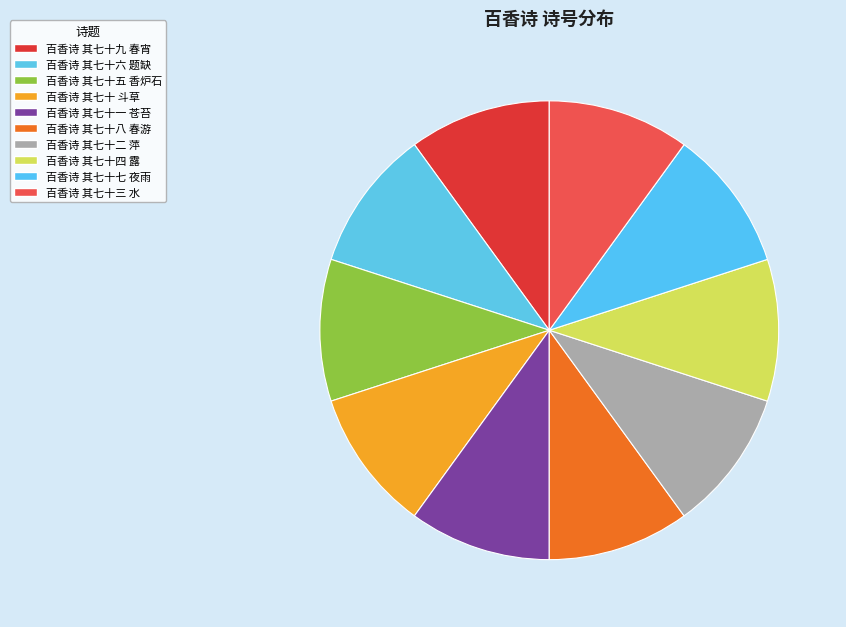

To the nearest percent, what is the combined percentage of 百香诗 其七十三 水 and 百香诗 其七十八 春游?

20%